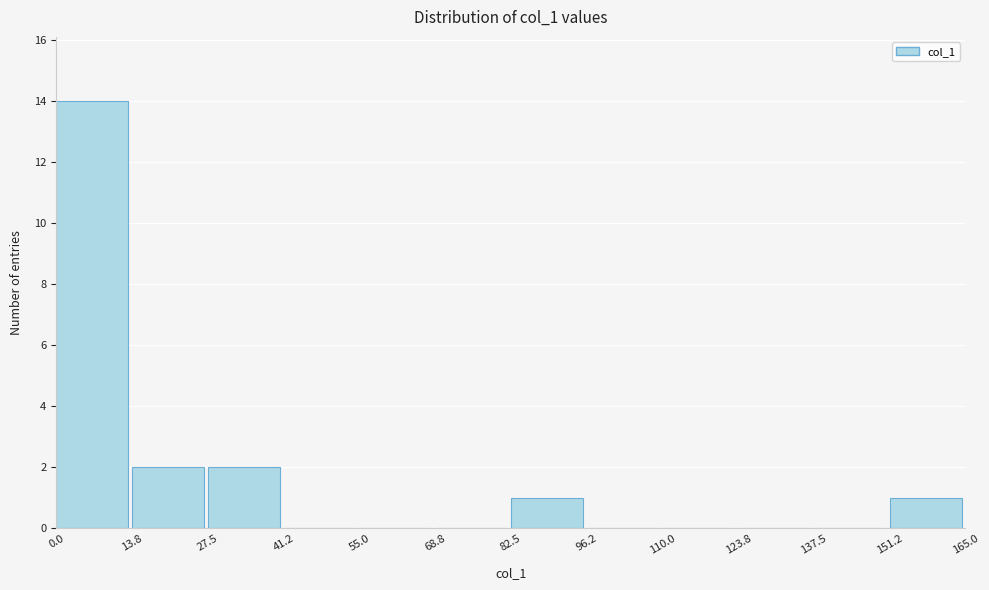

What is the height of the bar covering 151.2 to 165.0 on the x-axis? The values are not printed on the chart, so give them approximately, as read against the axis.

1